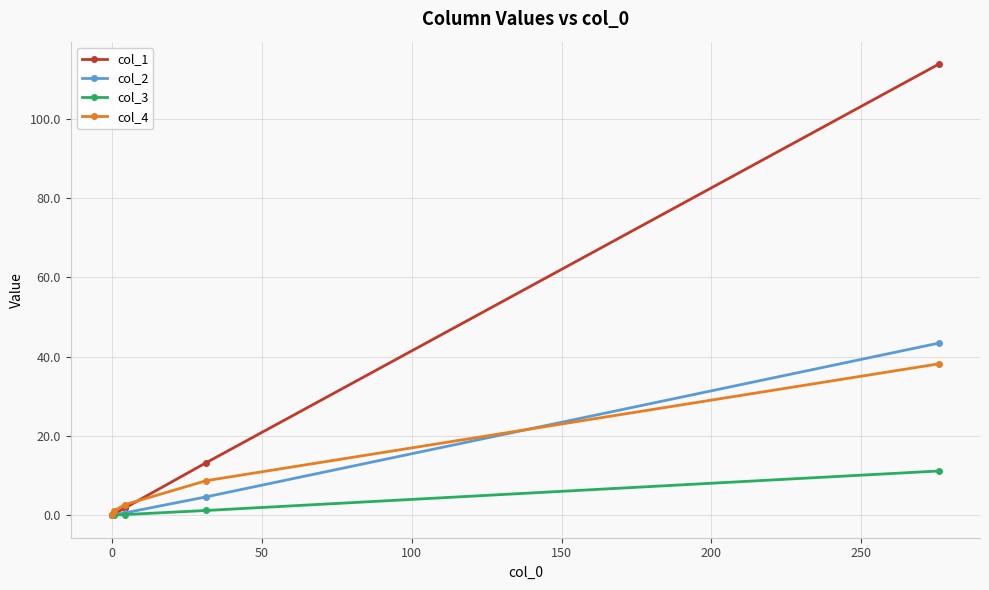

Rank the series by their maximum value, from highest to lowest.

col_1, col_2, col_4, col_3